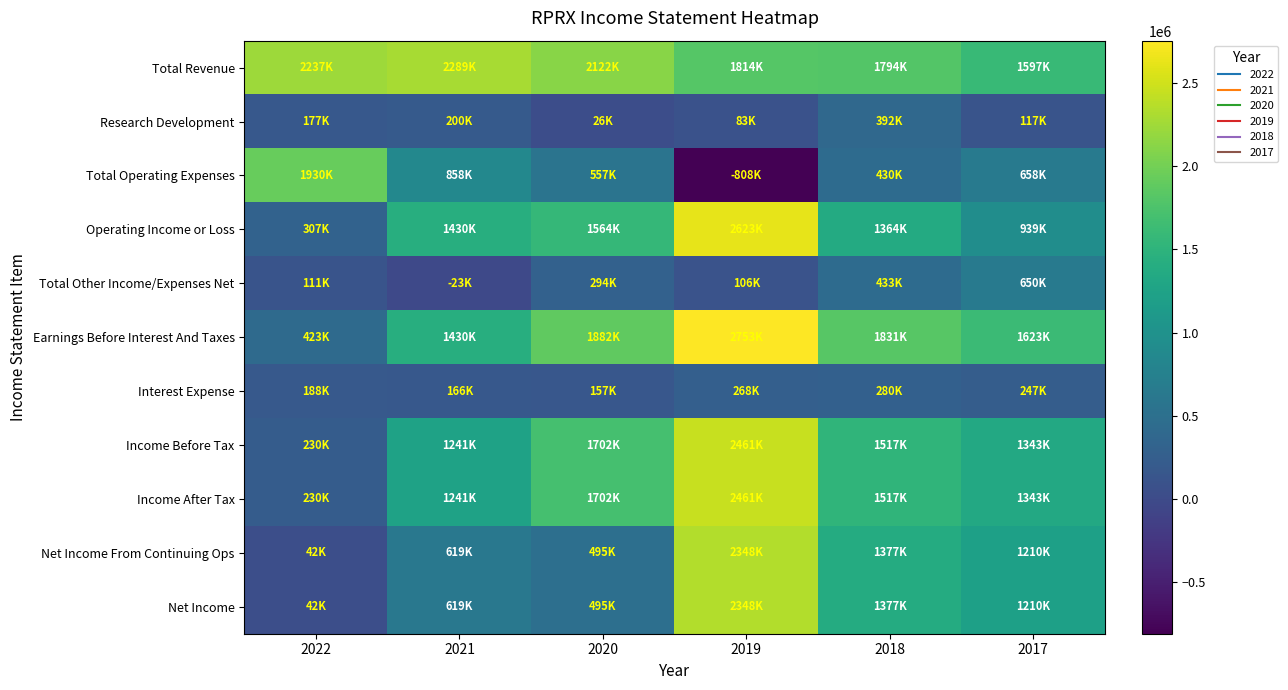

Reading right to left, what are all the values shown in this chart?

Total Revenue: 2017=1597900	2018=1794900	2019=1814300	2020=2122400	2021=2289500	2022=2237200
Research Development: 2017=117900	2018=392600	2019=83000	2020=26300	2021=200100	2022=177100
Total Operating Expenses: 2017=658200	2018=430400	2019=-808900	2020=557500	2021=858700	2022=1930200
Operating Income or Loss: 2017=939700	2018=1364400	2019=2623200	2020=1564900	2021=1430700	2022=307100
Total Other Income/Expenses Net: 2017=650800	2018=433400	2019=106800	2020=294100	2021=-23400	2022=111000
Earnings Before Interest And Taxes: 2017=1623800	2018=1831100	2019=2753900	2020=1882100	2021=1430300	2022=423700
Interest Expense: 2017=247300	2018=280000	2019=268600	2020=157100	2021=166100	2022=188000
Income Before Tax: 2017=1343200	2018=1517900	2019=2461400	2020=1702000	2021=1241200	2022=230100
Income After Tax: 2017=1343200	2018=1517900	2019=2461400	2020=1702000	2021=1241200	2022=230100
Net Income From Continuing Ops: 2017=1210000	2018=1377700	2019=2348500	2020=495200	2021=619700	2022=42800
Net Income: 2017=1210000	2018=1377700	2019=2348500	2020=495200	2021=619700	2022=42800